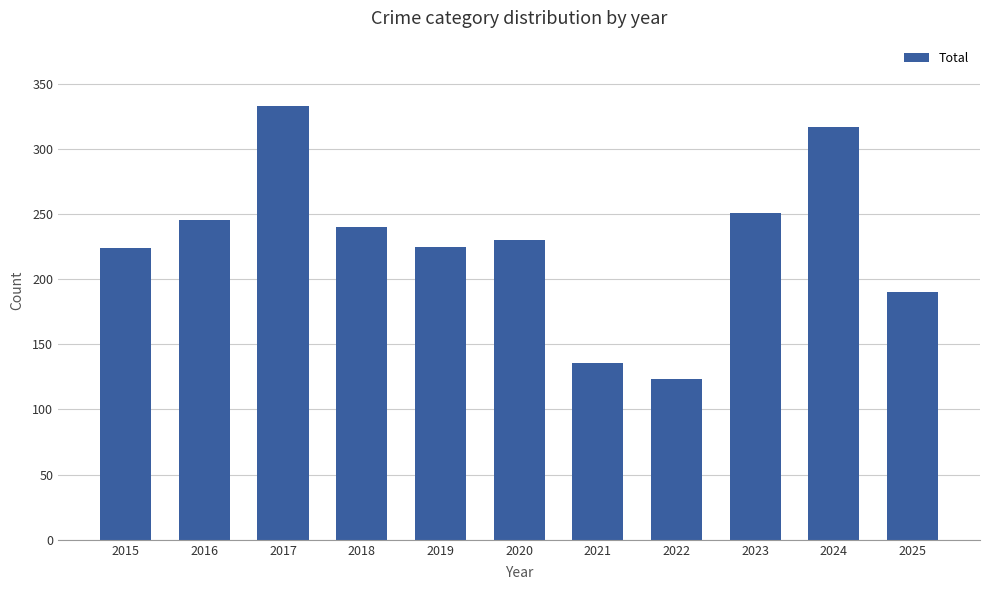

Approximately how many times larger is the value at 2019 compared to 2015?

1.0